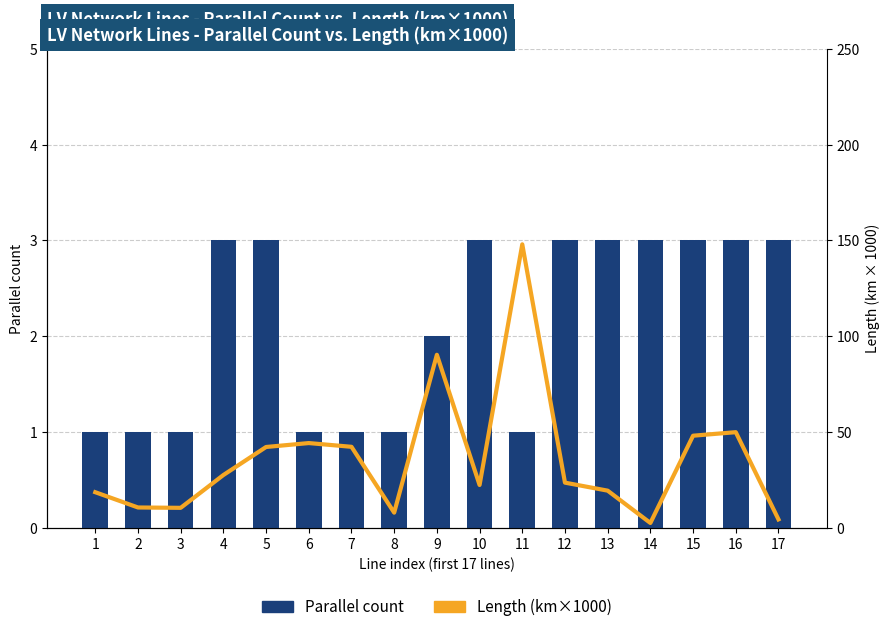

What is the highest value of the Length (km×1000) series?

148.0